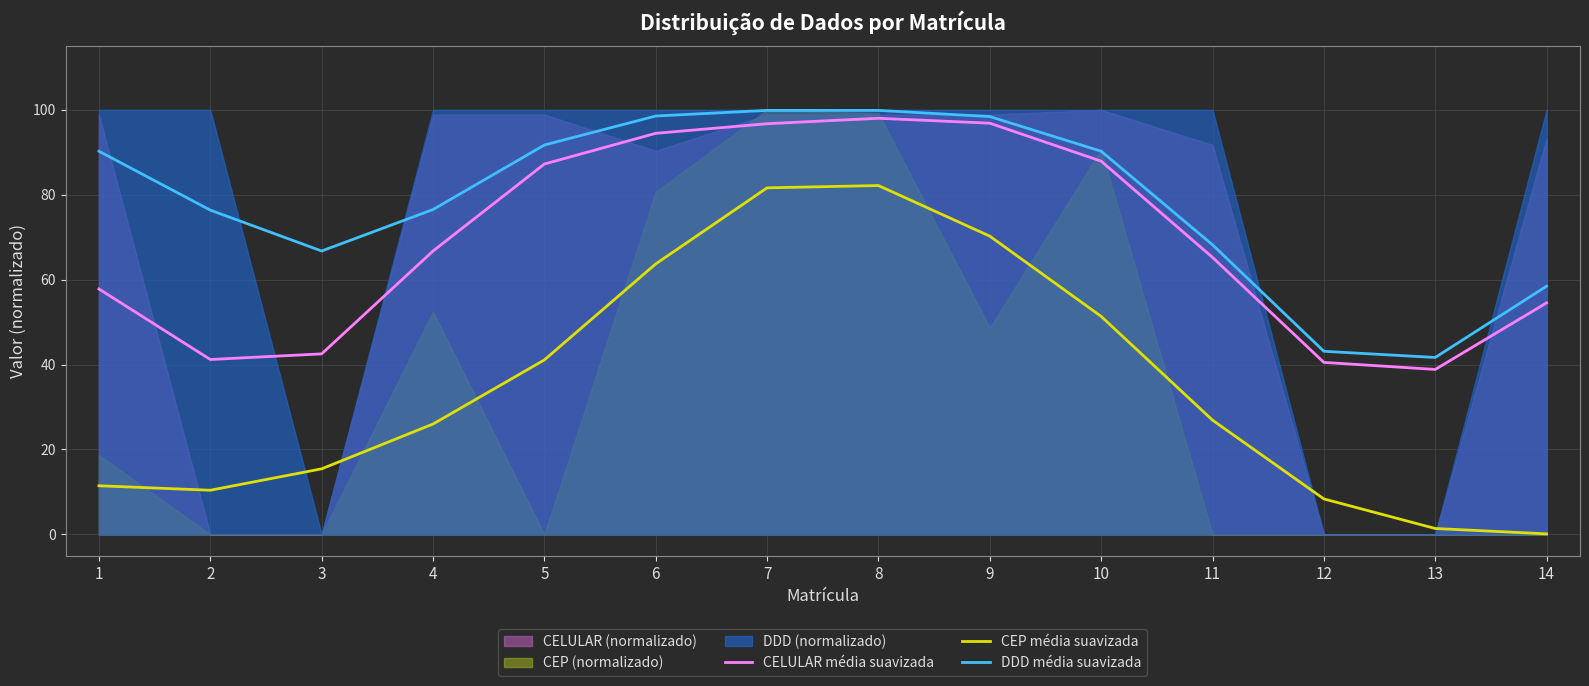

At which label does DDD média suavizada first exceed 90?

1